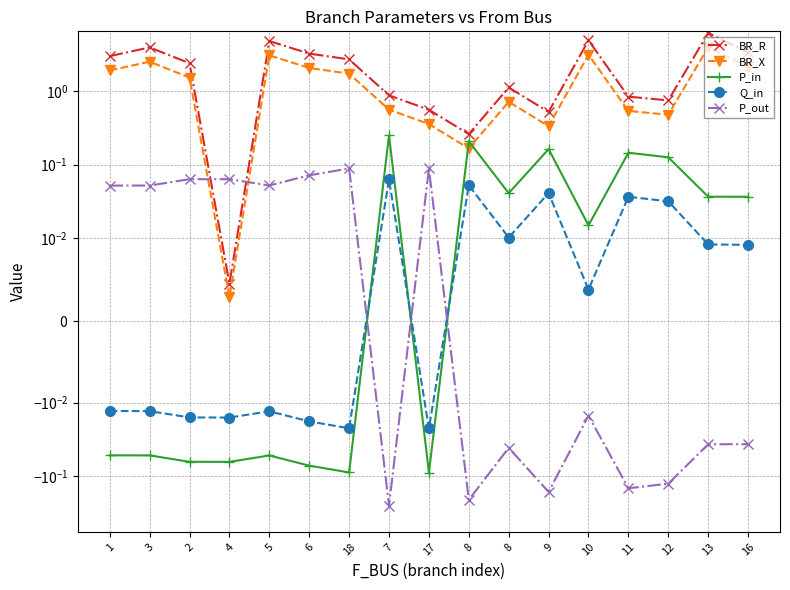

At which category does BR_X reach its first local peak?

3